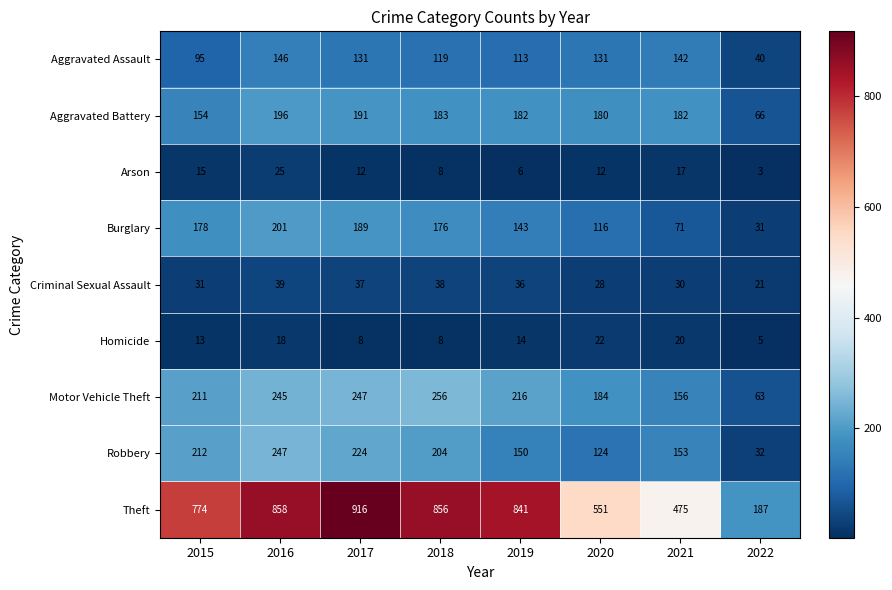

What is the sum of all Aggravated Assault values?

917